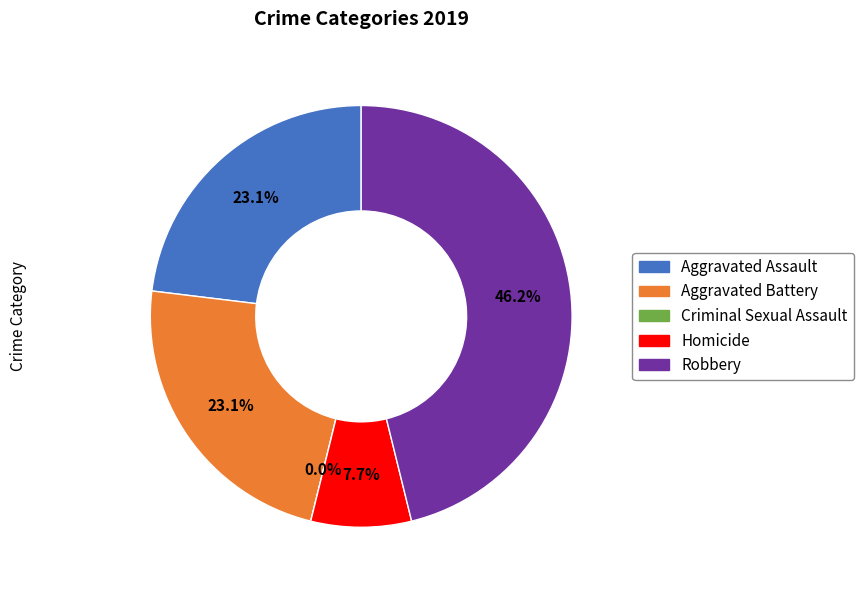

To the nearest percent, what percentage of the pie is 1?

23%